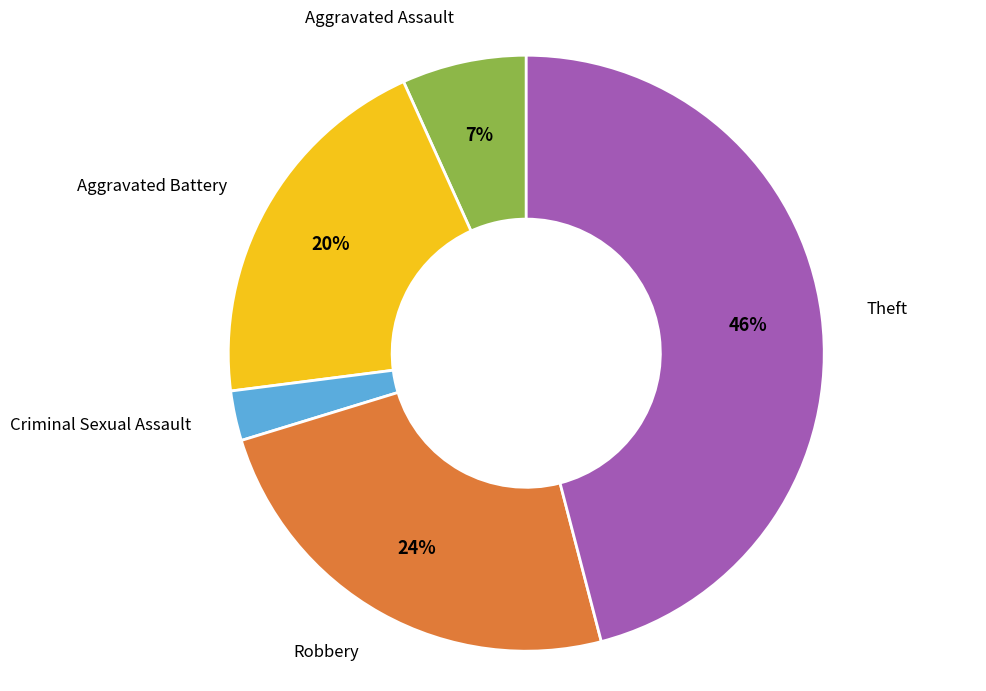

Does Theft represent more than half of the total?

No